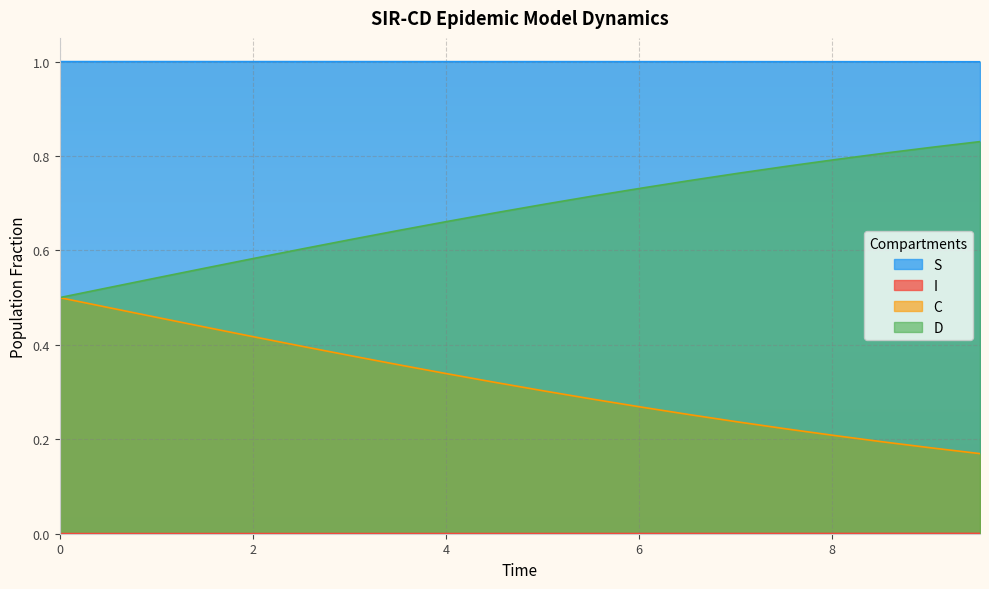

Which series has the largest total across all categories?

S